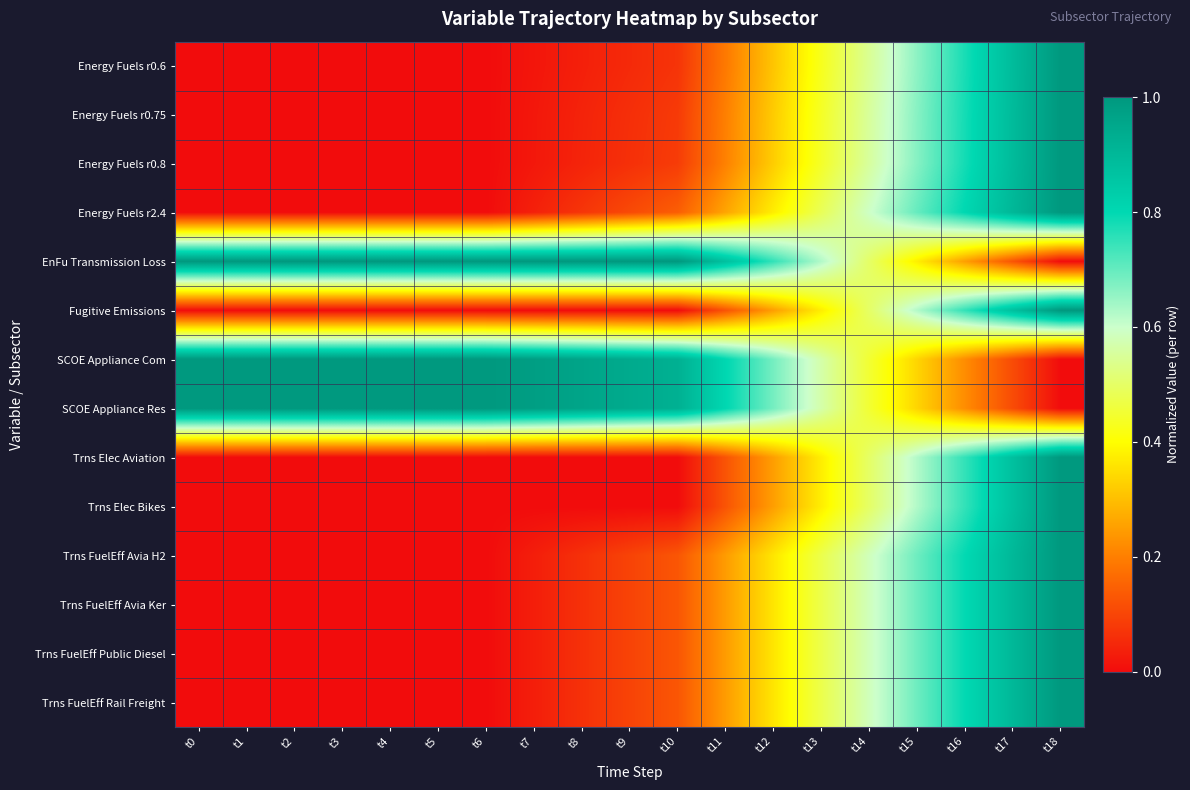

Rank the series at t14 from lowest to highest value.

SCOE Appliance Com, SCOE Appliance Res, EnFu Transmission Loss, Trns Elec Aviation, Trns Elec Bikes, Fugitive Emissions, Energy Fuels r0.6, Energy Fuels r0.75, Energy Fuels r0.8, Trns FuelEff Rail Freight, Trns FuelEff Avia Ker, Trns FuelEff Public Diesel, Trns FuelEff Avia H2, Energy Fuels r2.4